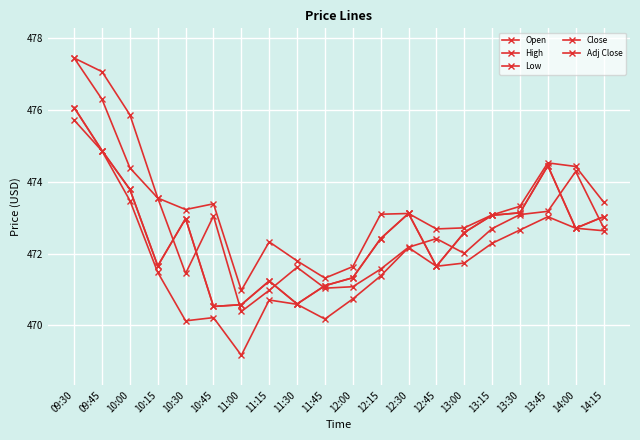

Does the chart display data point markers on the line(s)?

Yes